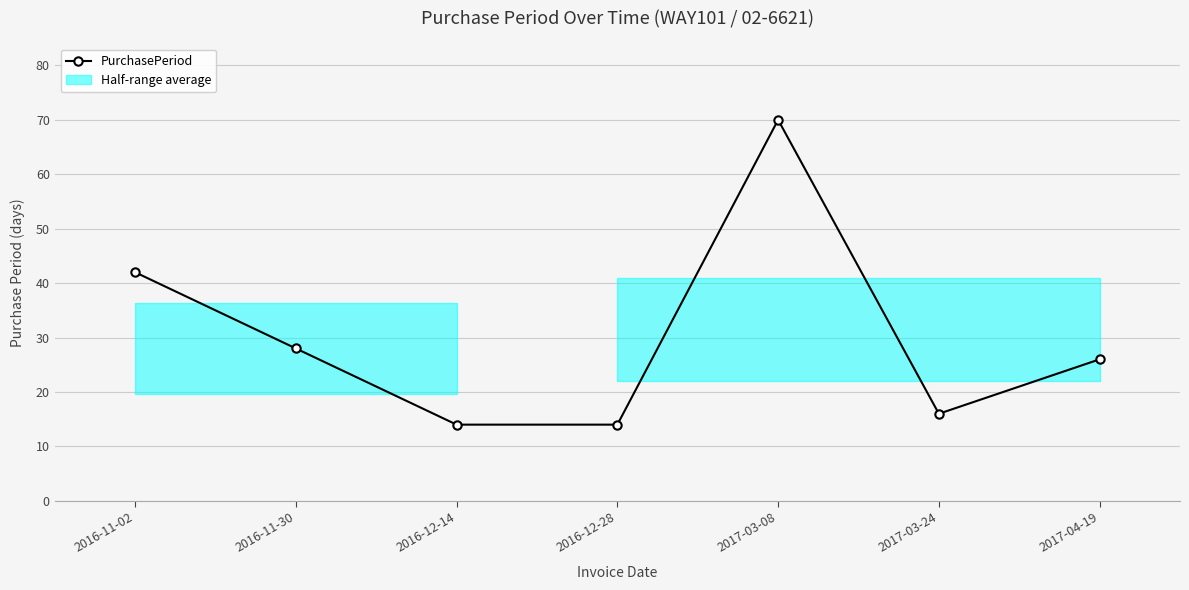

Which label corresponds to the largest value in the chart?

2017-03-08